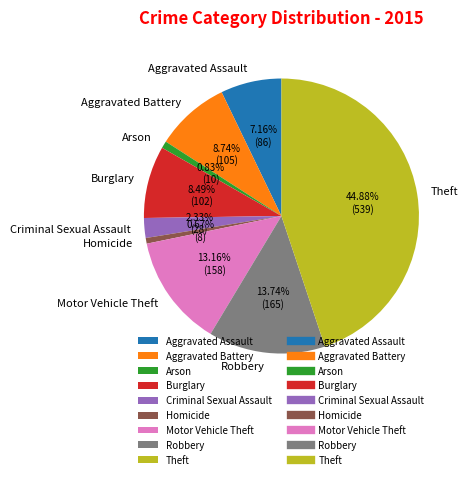

To the nearest percent, what percentage of the pie is Aggravated Assault?

7%